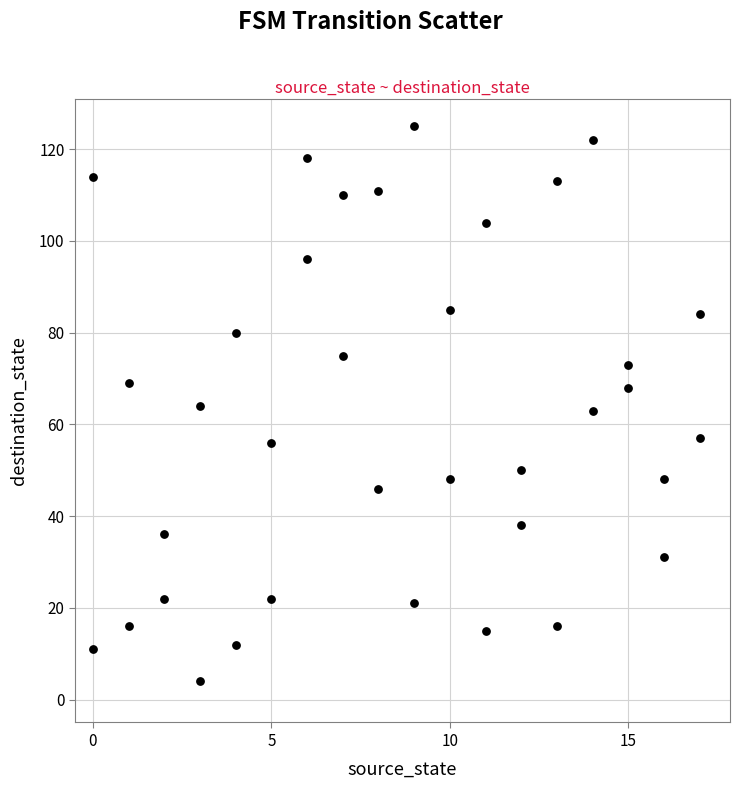

What is the range of X values (max minus min)?

17